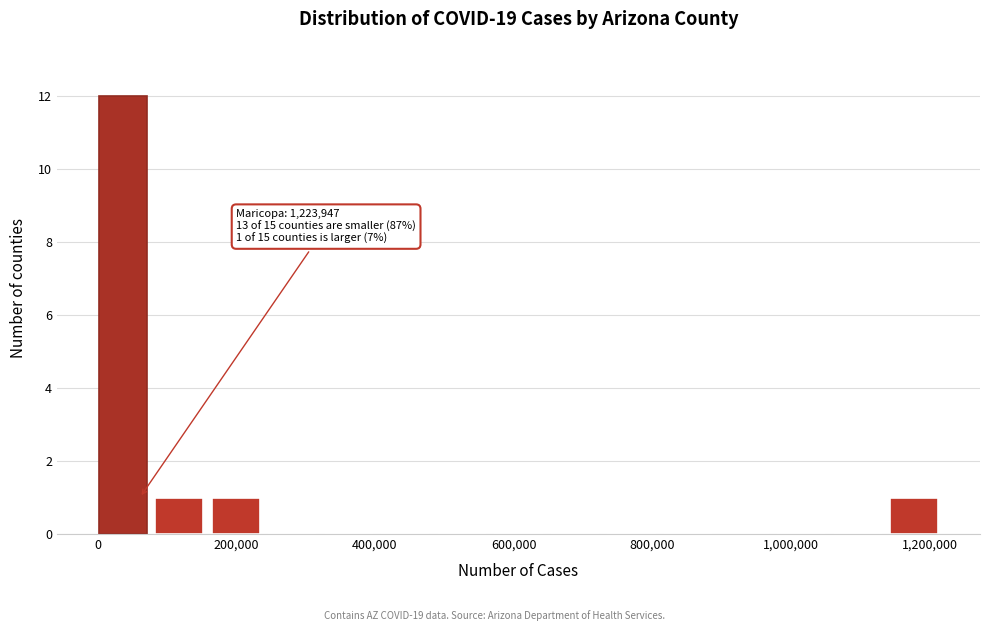

Which range on the x-axis has the tallest bar?

0 to 80000